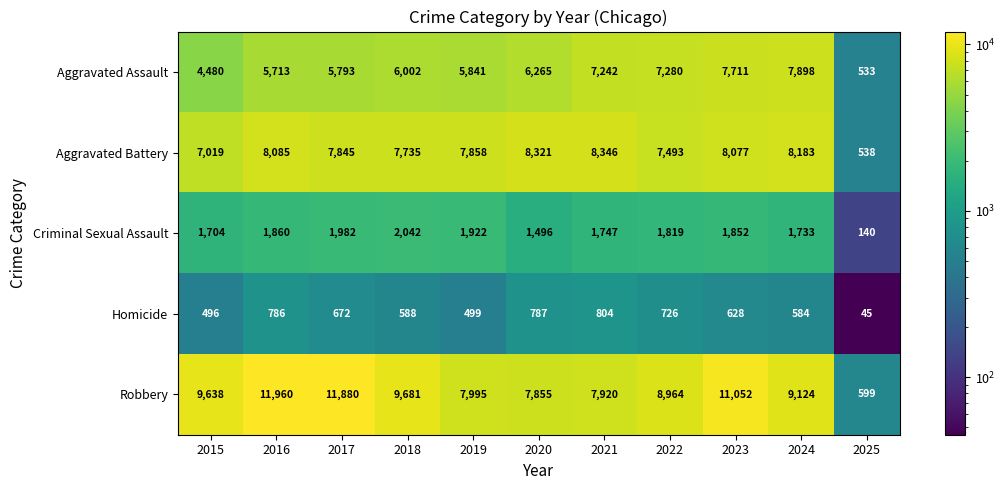

At which category is the sum across all series the highest?

2023